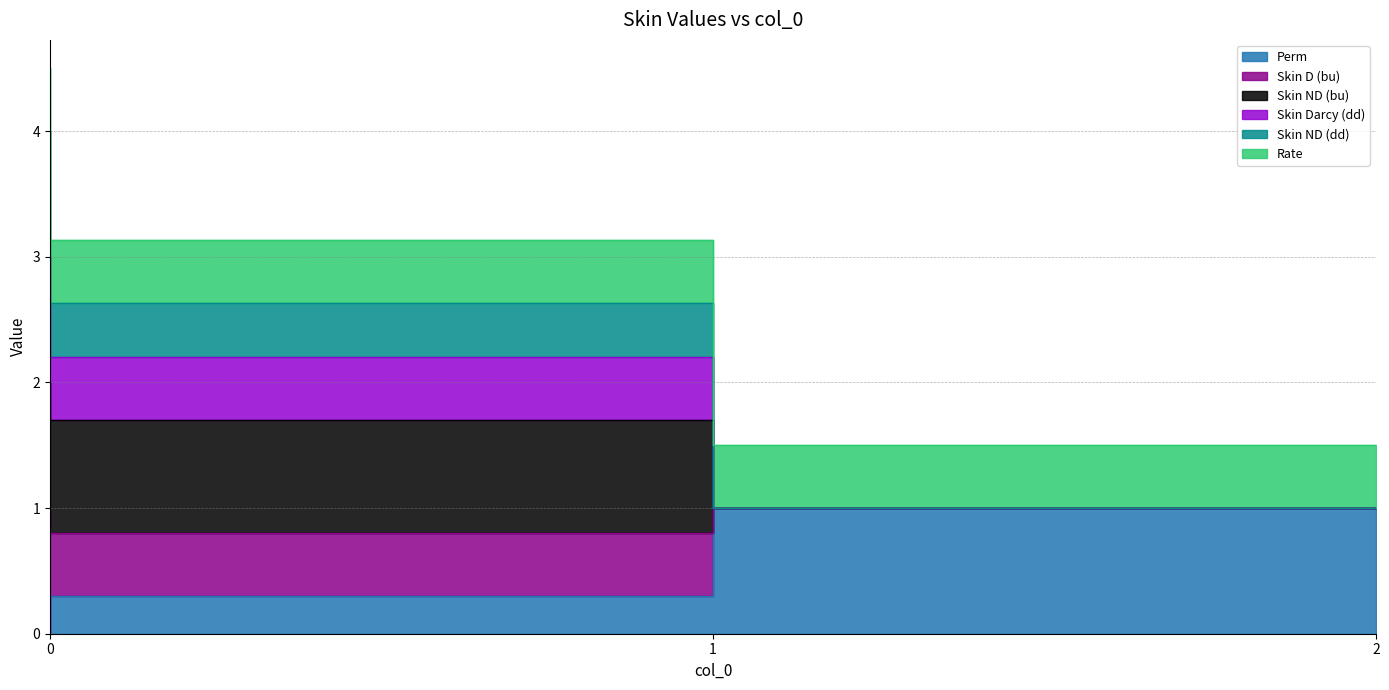

Is it true that Skin ND (dd) equals 1.0 at 2?

True